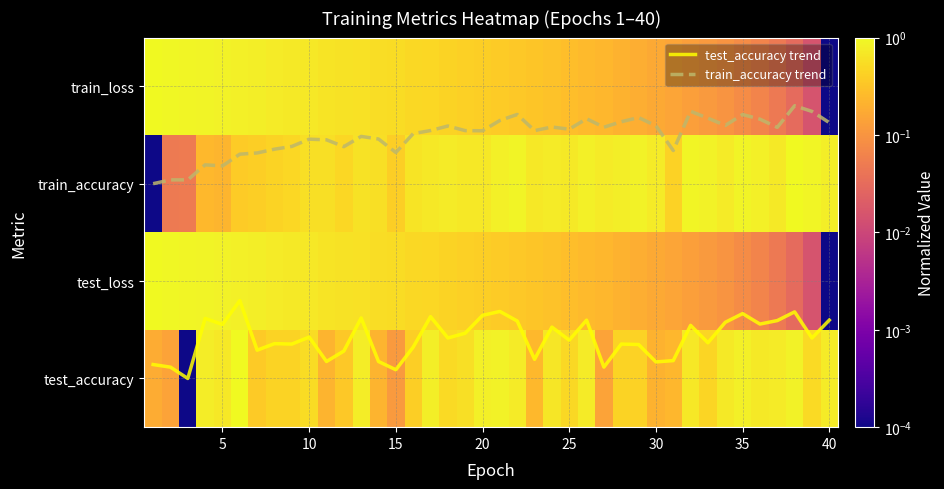

How many series are shown in this chart?

6